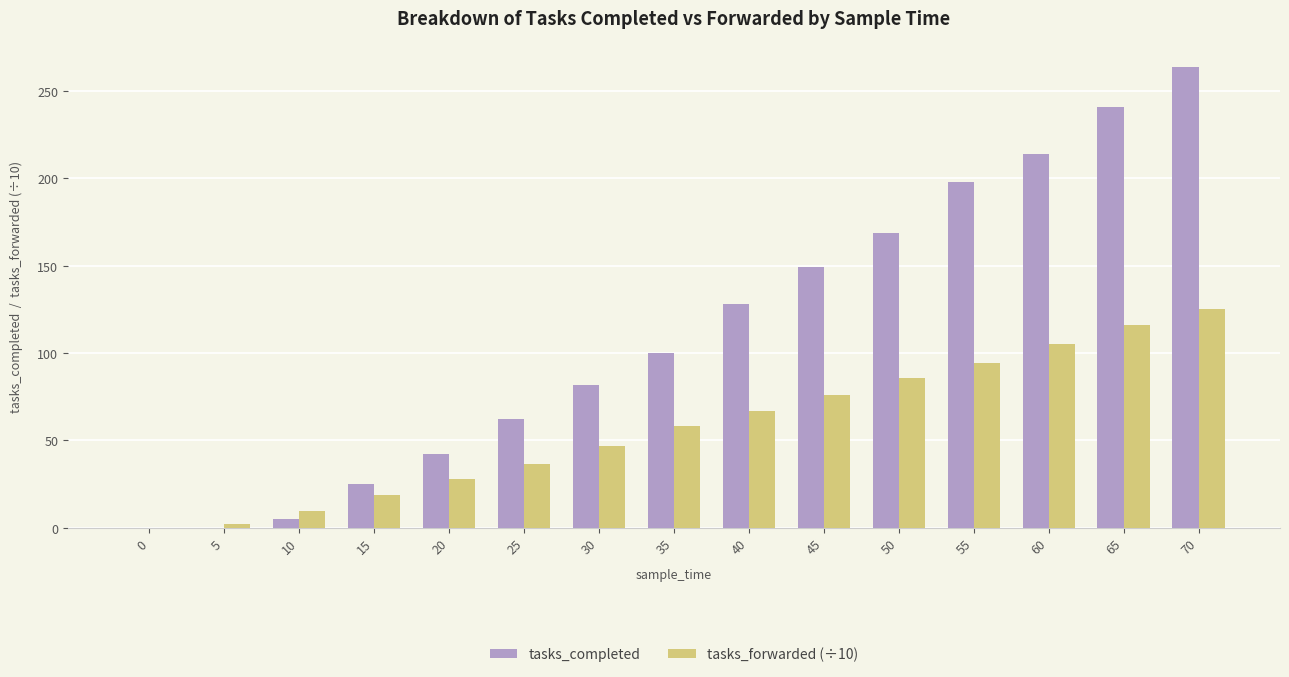

Is it true that tasks_completed equals 90.1 at 60?

False